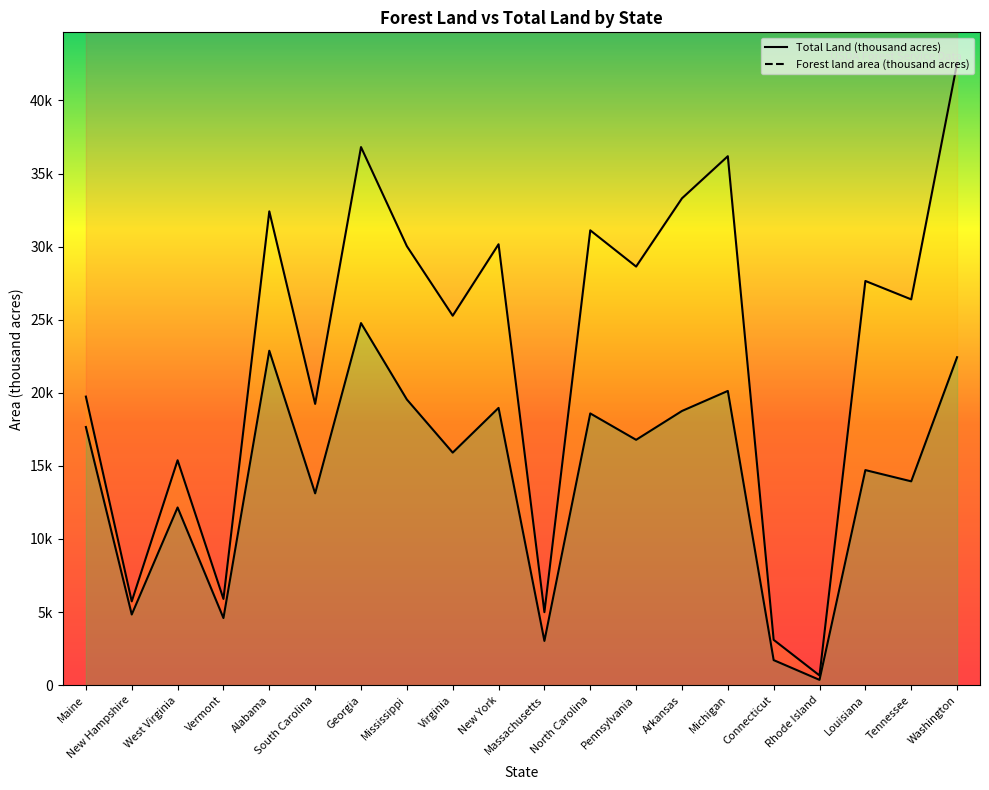

What are all the series names shown in the legend?

Forest land area (thousand acres), Total Land (thousand acres)